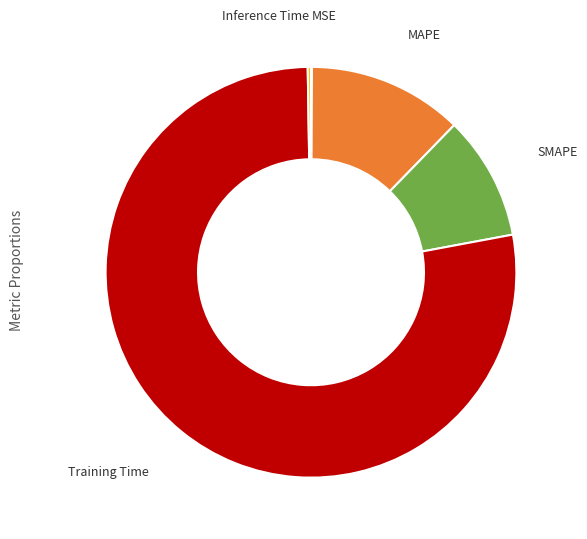

Which slice is the largest?

Training Time